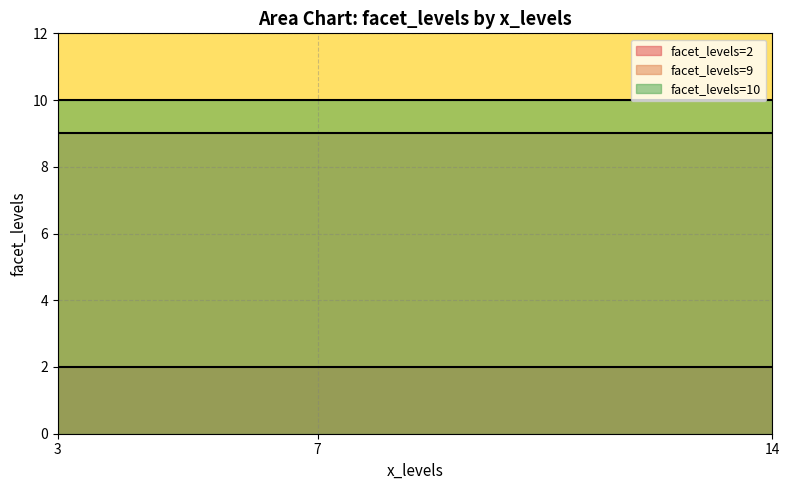

What is the greatest value displayed?

10